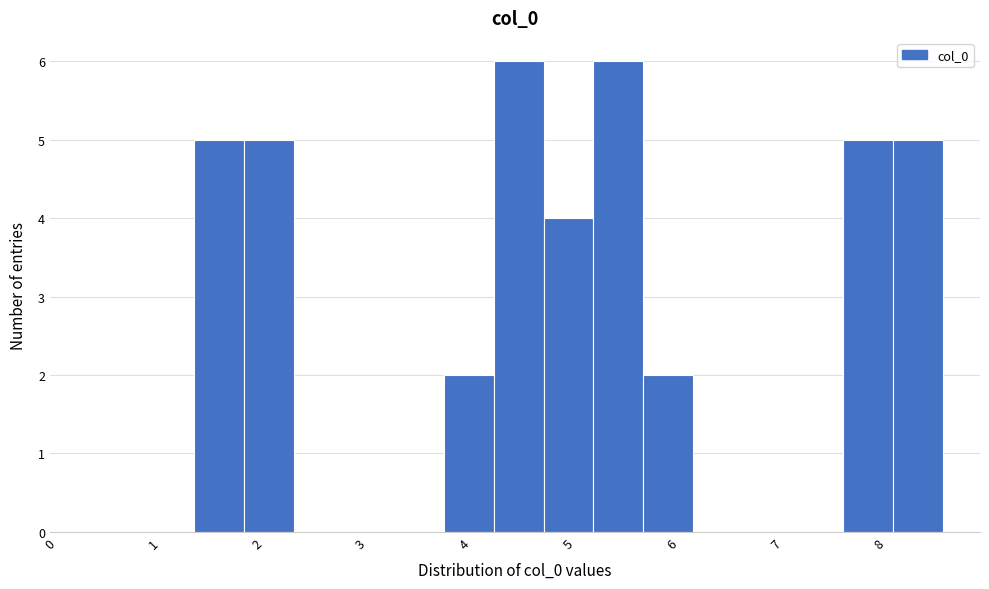

Reading left to right, list every bar in this chart as the range it spans on the x-axis followed by its height. Neither the bar edges nor the heights are printed on the chart, so give them approximately, as read against the axes.

1.4 to 1.9: 5
1.9 to 2.4: 5
2.4 to 2.8: 0
2.8 to 3.3: 0
3.3 to 3.8: 0
3.8 to 4.3: 2
4.3 to 4.8: 6
4.8 to 5.2: 4
5.2 to 5.7: 6
5.7 to 6.2: 2
6.2 to 6.7: 0
6.7 to 7.2: 0
7.2 to 7.6: 0
7.6 to 8.1: 5
8.1 to 8.6: 5